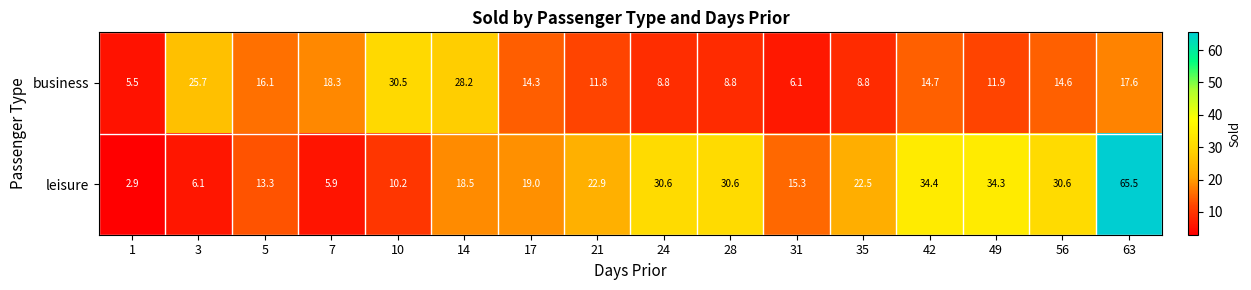

At which label does business first exceed 14?

3